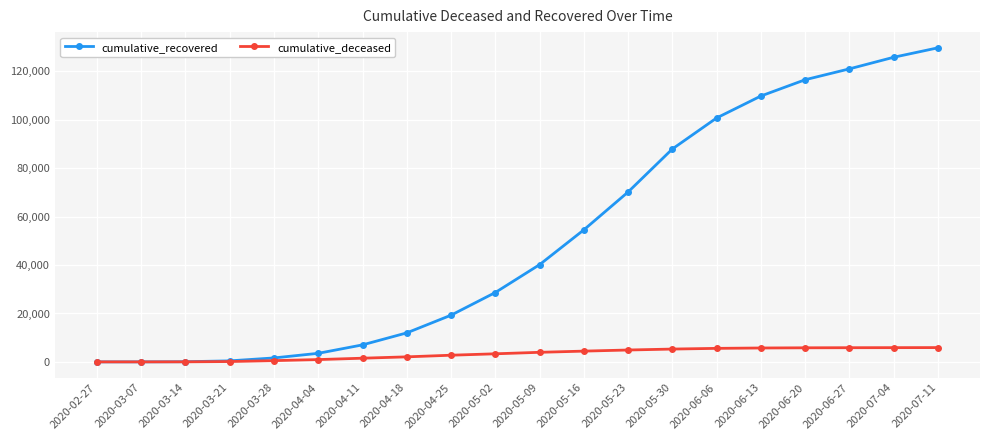

How many values in the cumulative_recovered series are below 40164?

10